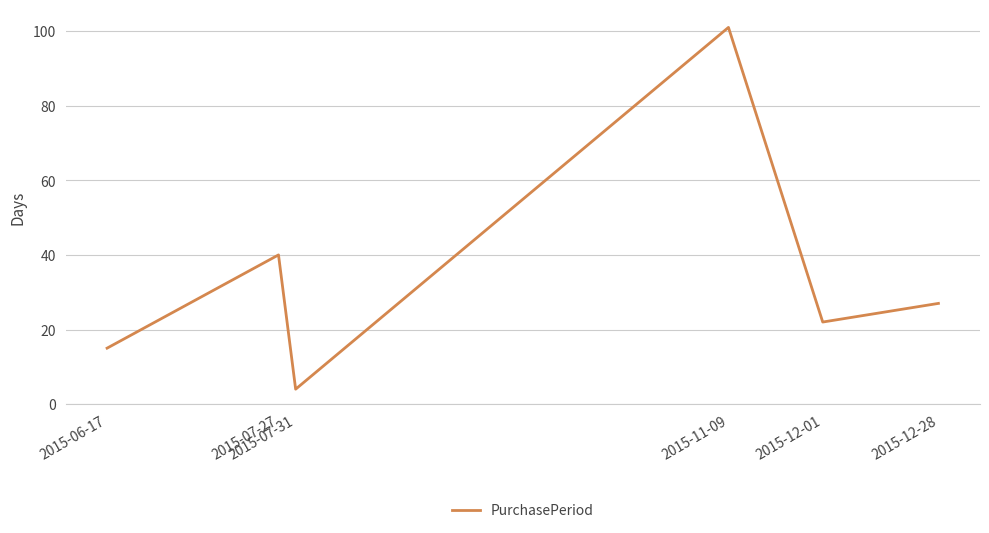

Which label corresponds to the largest value in the chart?

2015-11-09